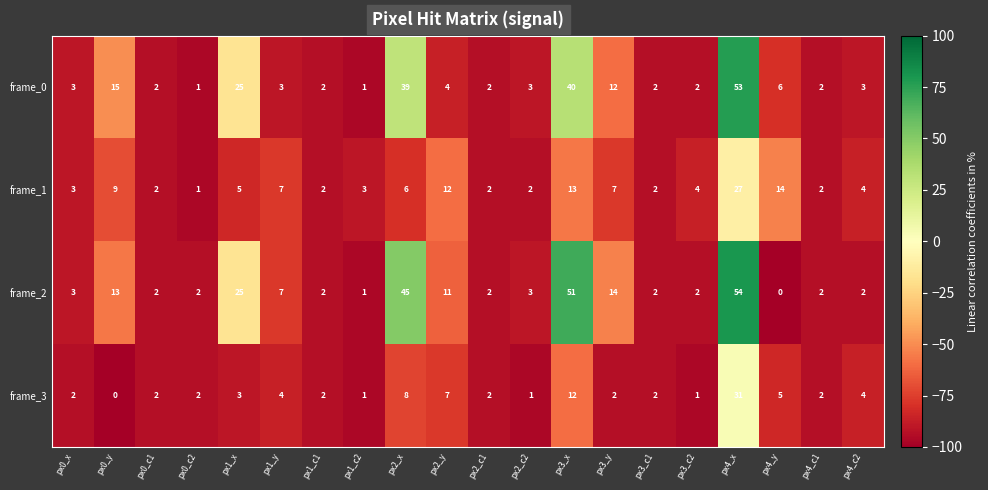

What is the difference between the maximum and second lowest values in the frame_1 series?

25